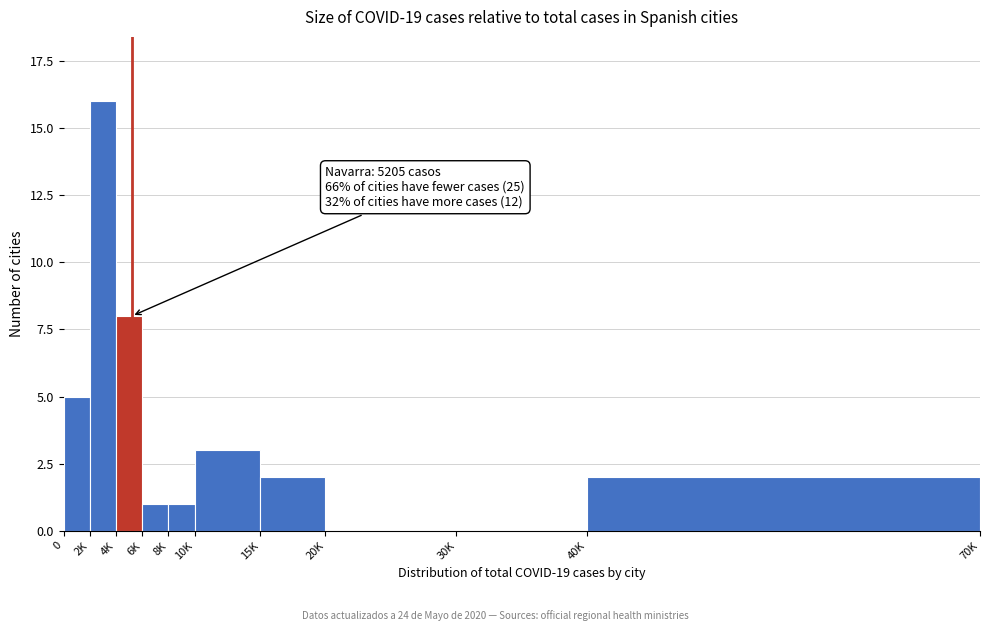

Reading left to right, list all the values displayed in this chart.

0=5	2K=16	4K=8	6K=1	8K=1	10K=3	15K=2	20K=0	30K=0	40K=2